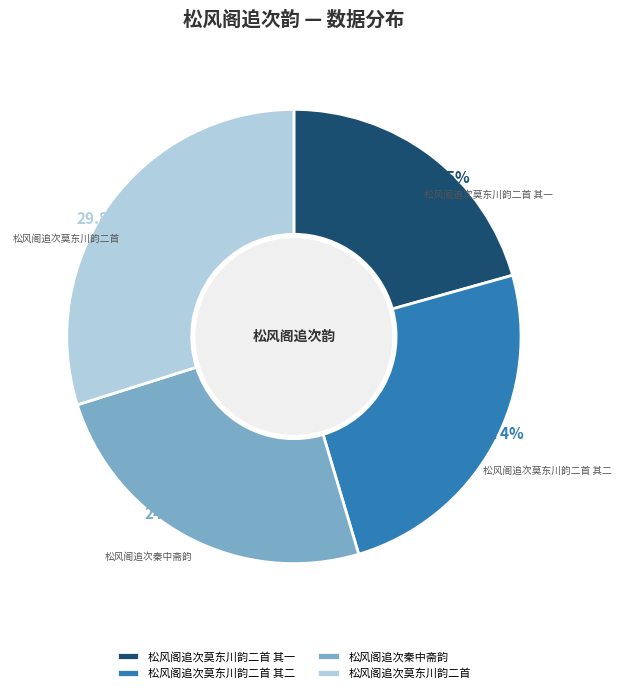

Is there a majority slice in this chart?

No